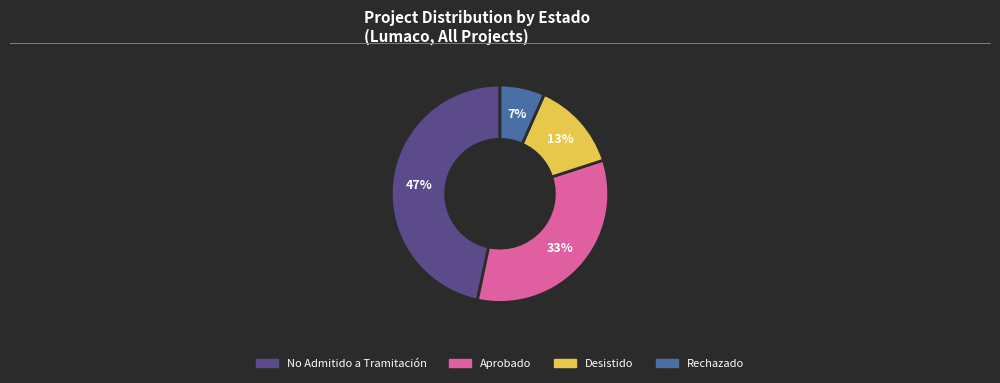

How many segments does this pie chart have?

4